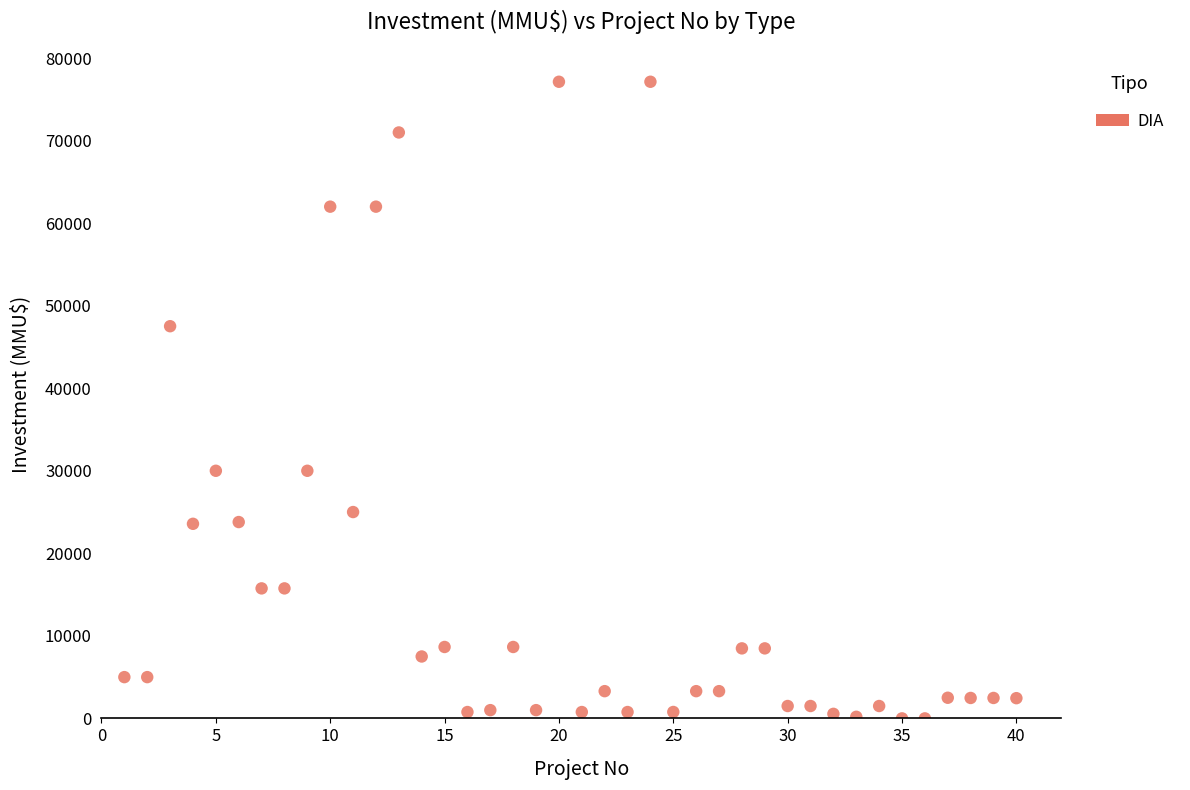

What is the range of X values (max minus min)?

39